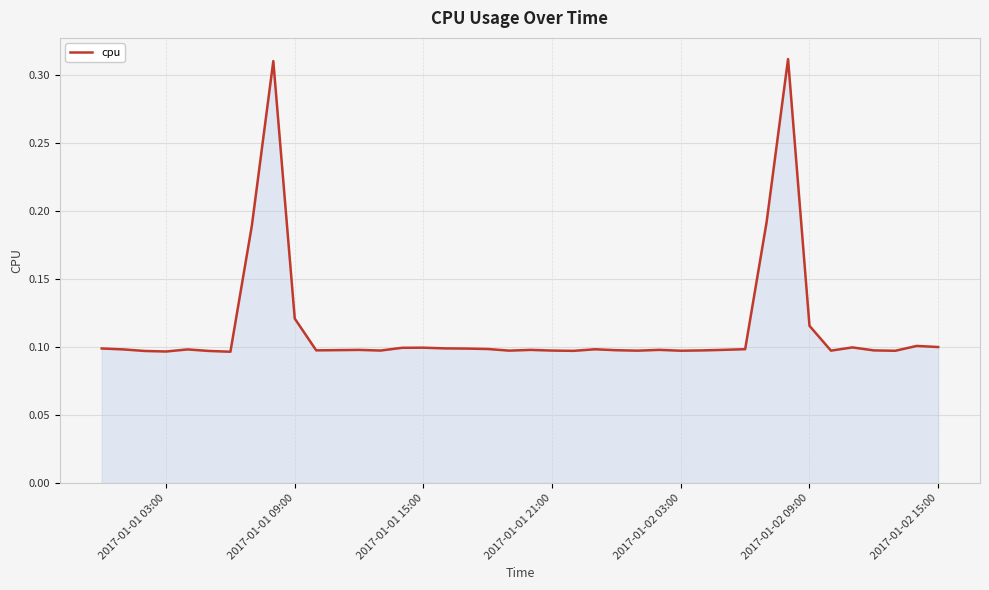

How many lines are shown in the chart?

1